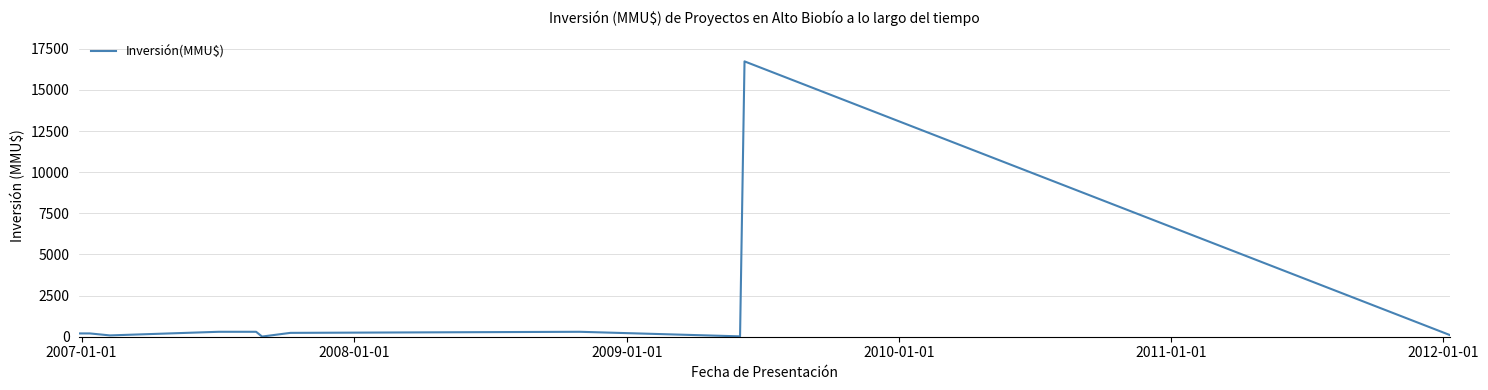

What is the maximum value shown in the chart?

16736